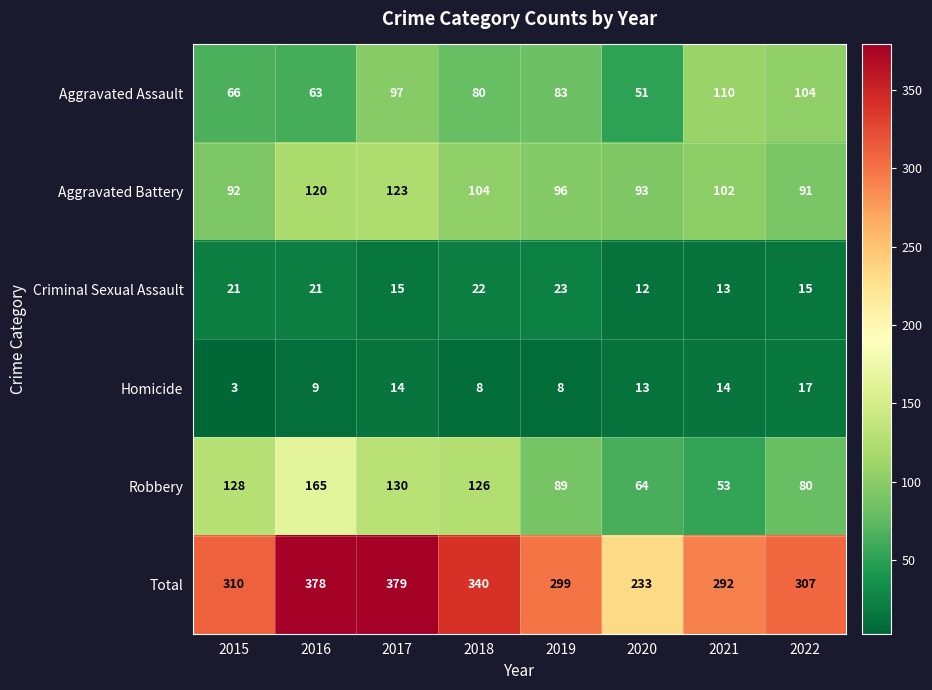

True or false: Aggravated Assault has a value of 91 at 2015.

False